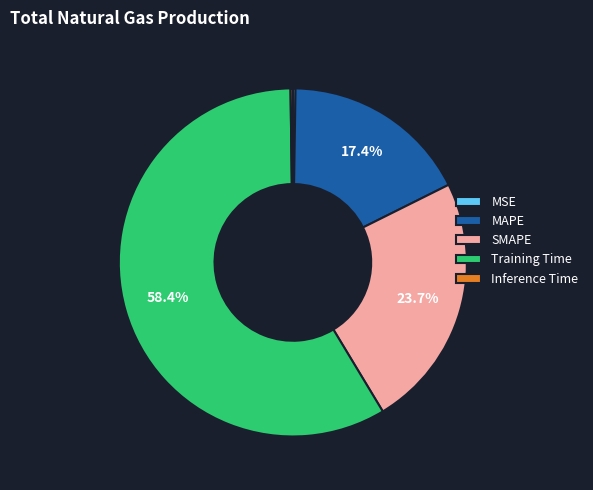

What is the largest slice in the pie chart?

Training Time